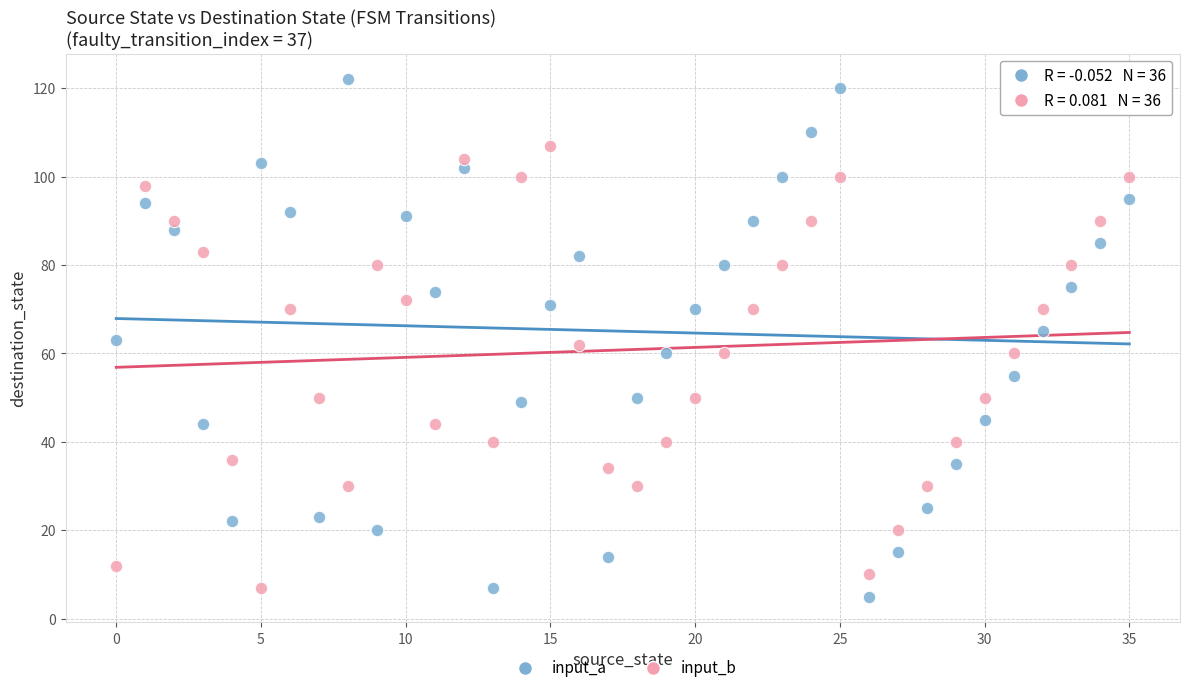

Which series has the largest Y range (max minus min)?

input_a